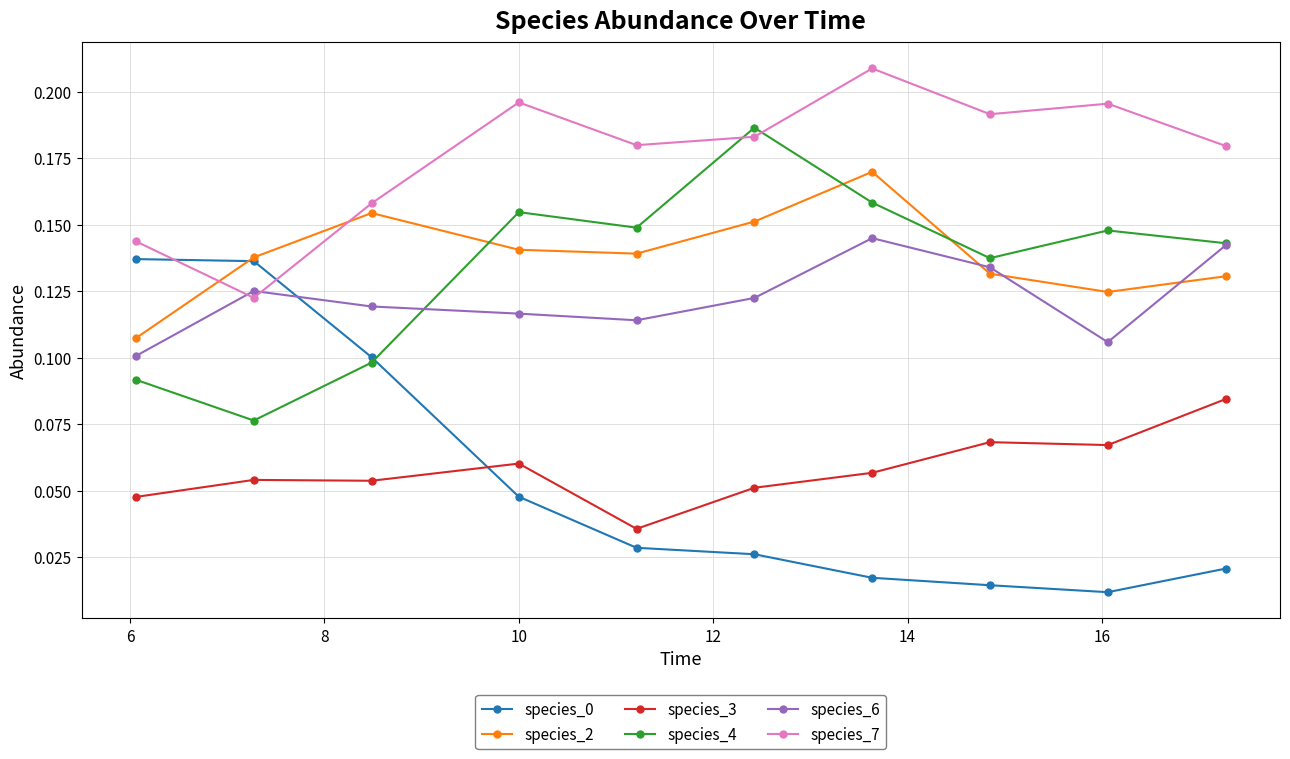

Which series has the largest total across all categories?

species_7